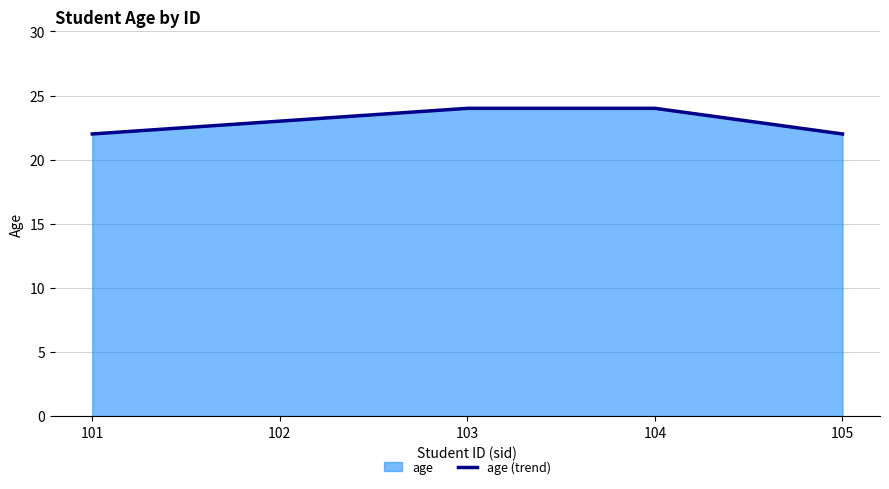

Read the value at 103.

24